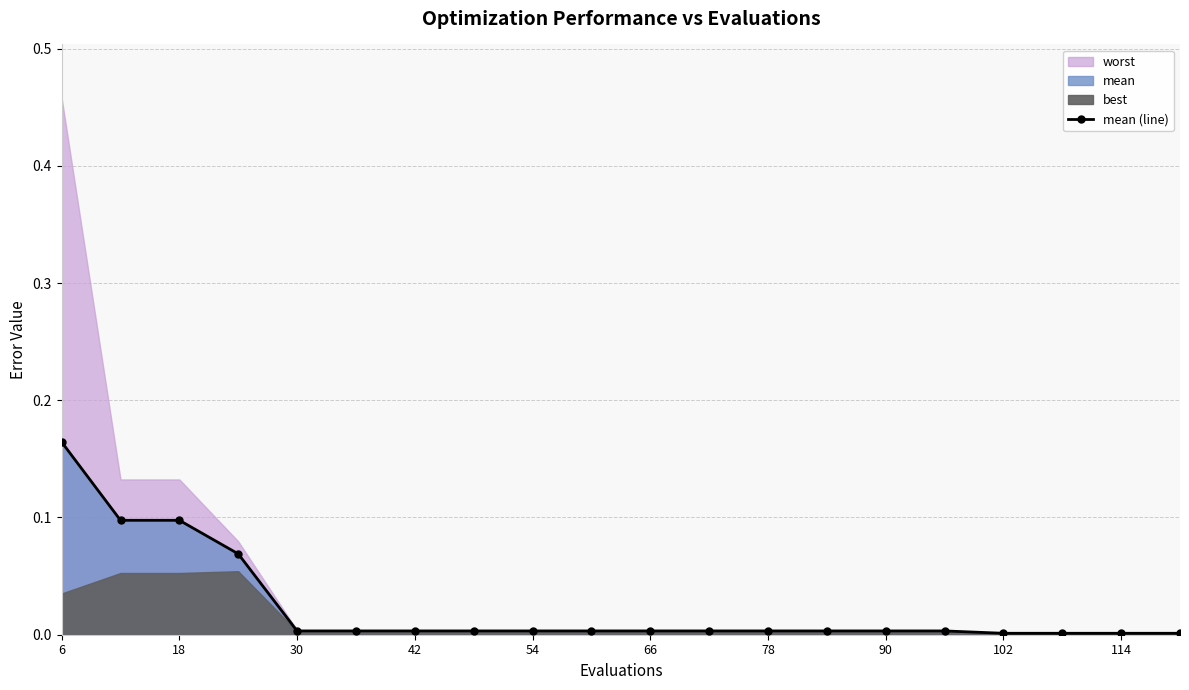

At which label does mean (line) reach its peak?

6